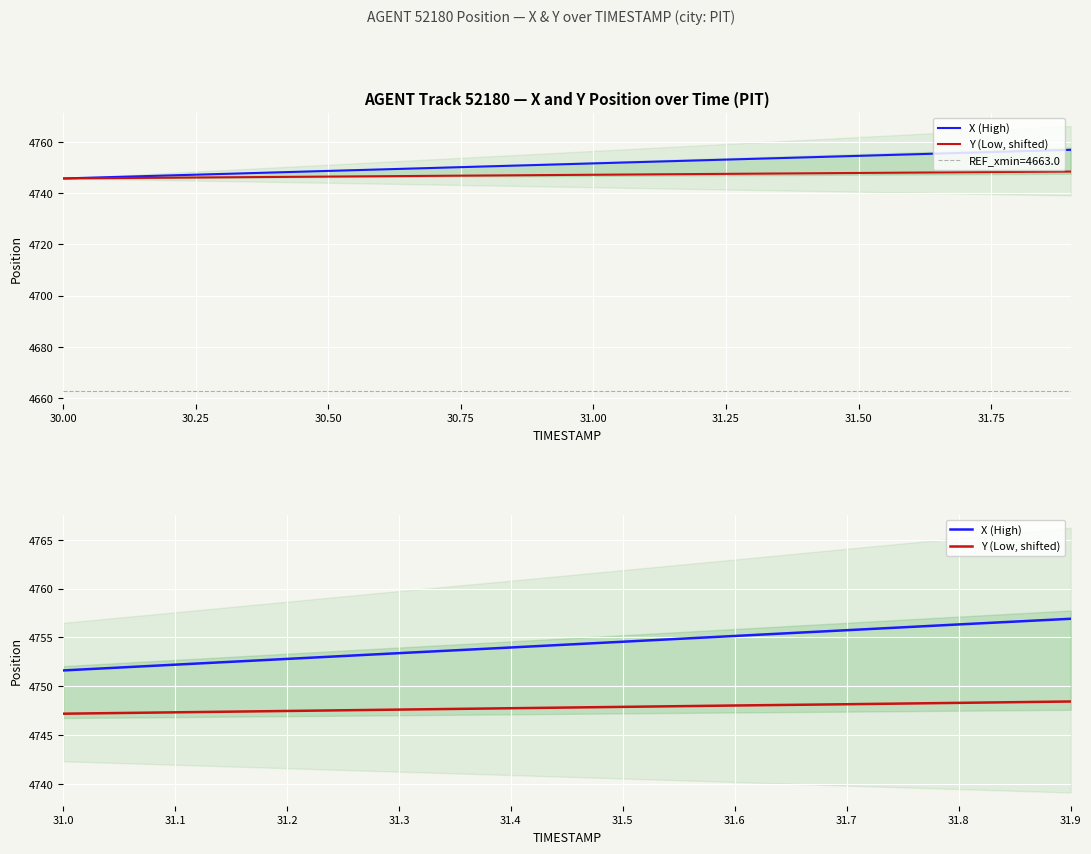

What is the sum of all X (High) values?

47542.7